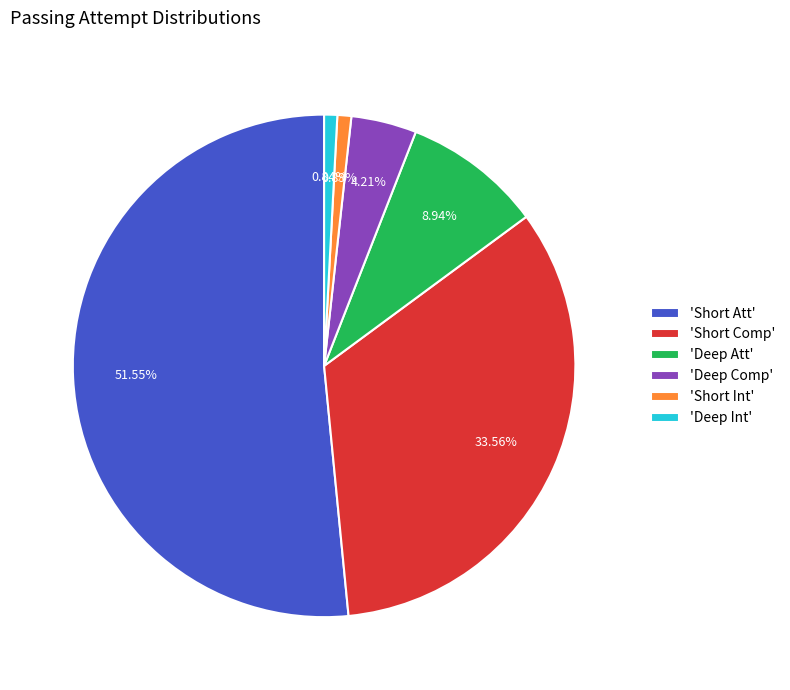

Does 'Short Att' represent more than half of the total?

Yes